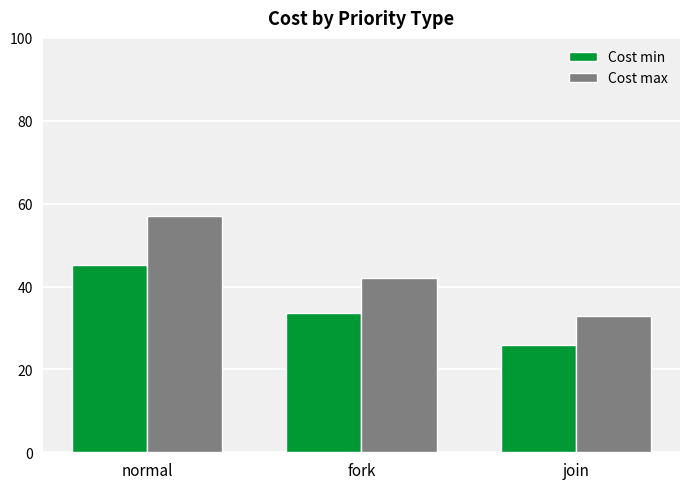

At which label does Cost max first exceed 42?

normal